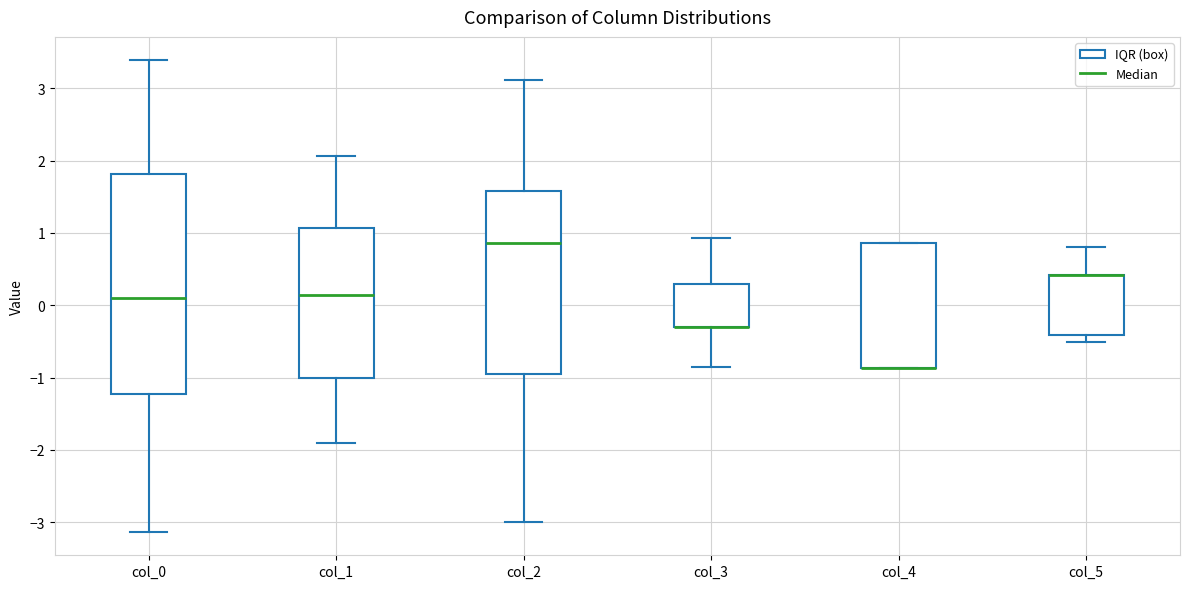

Where does the upper whisker of the box for col_3 end on the y-axis? The values are not printed on the chart, so give them approximately, as read against the axis.

0.9